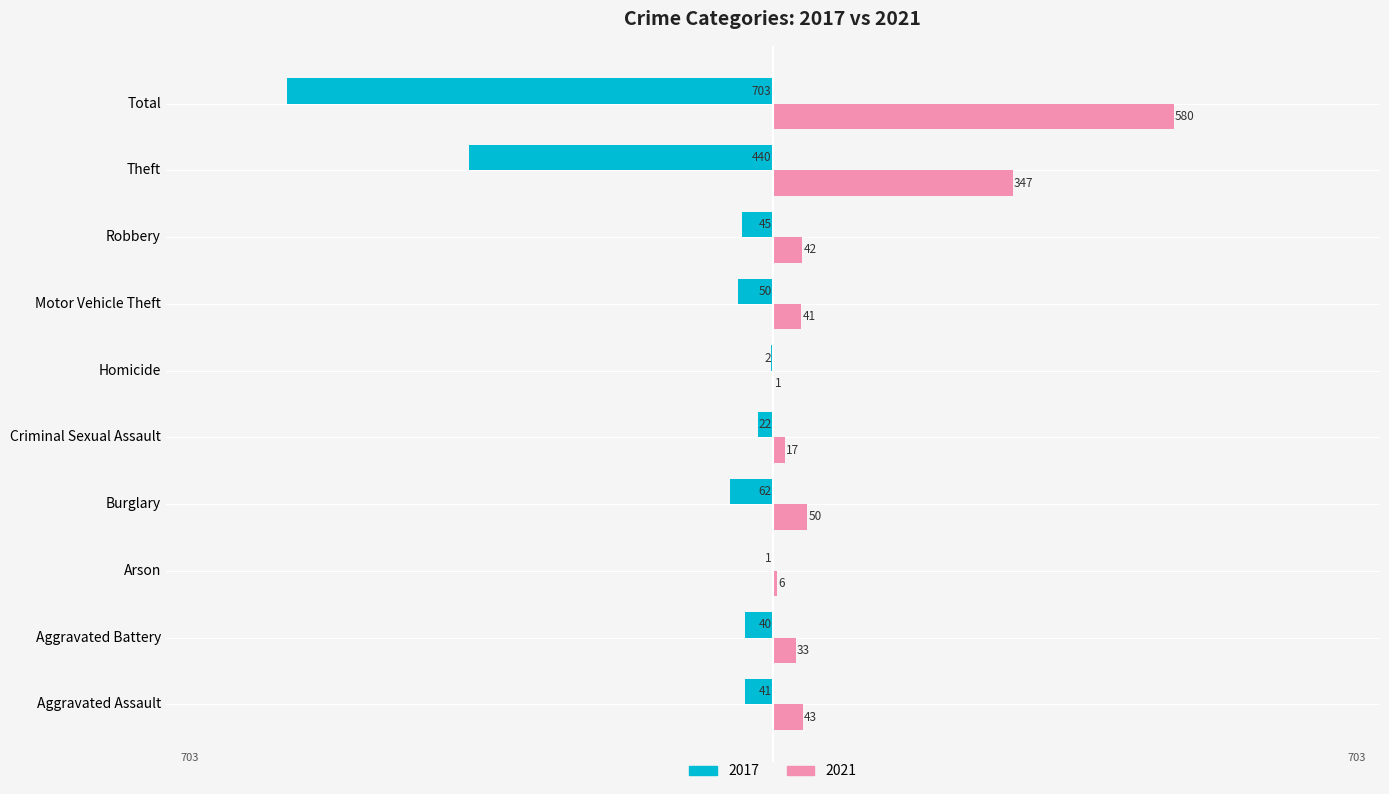

At which category does the chart reach its peak across all series?

Total